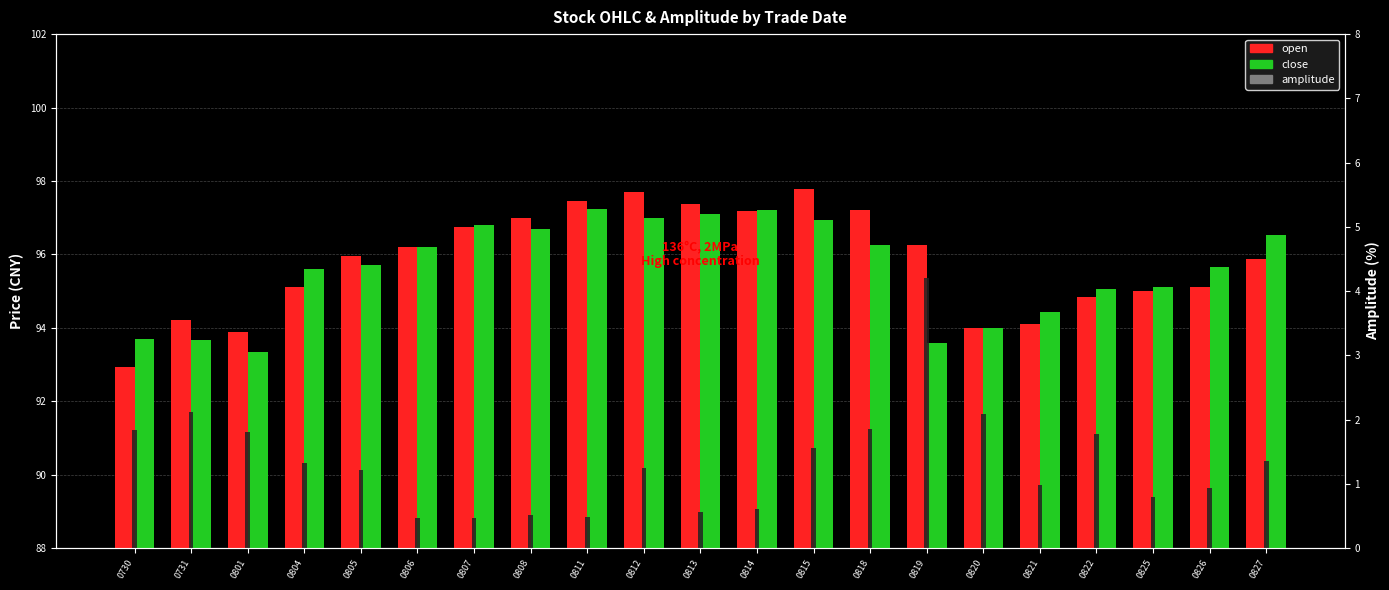

What is the value of the open bar at the 14th from the left?

97.2